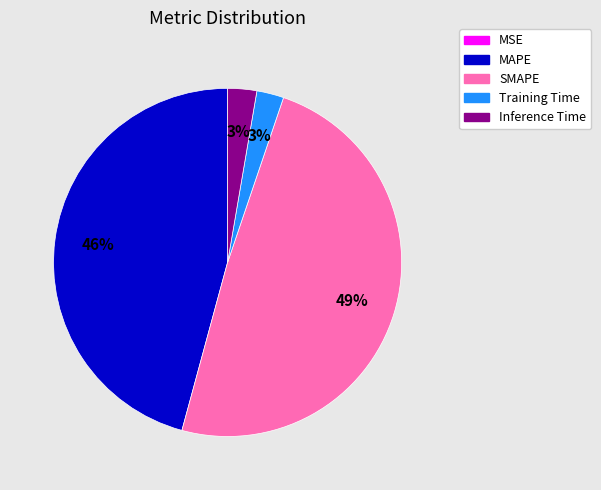

Between Training Time and MAPE, which is larger?

MAPE